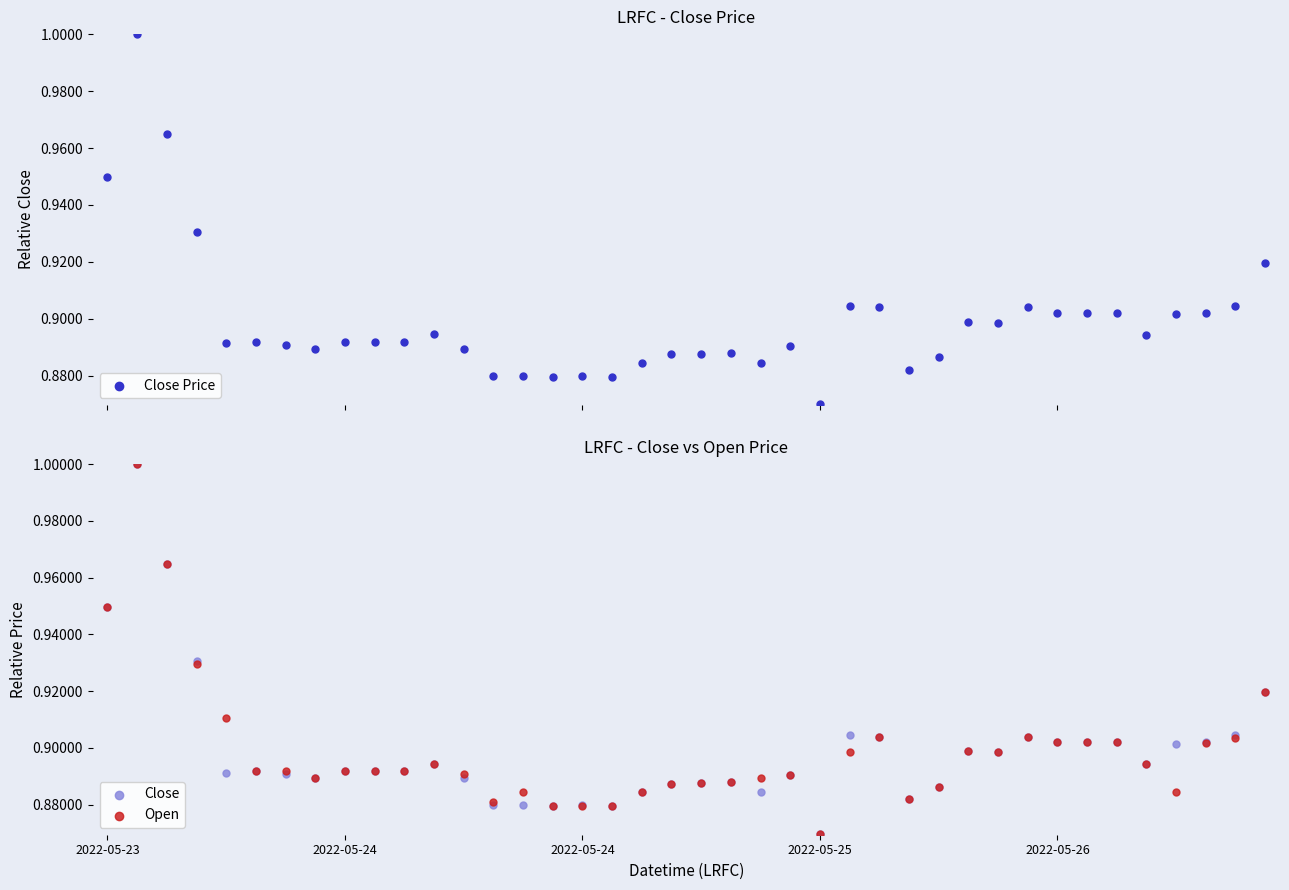

Which series has the widest spread of Y values?

Close Price